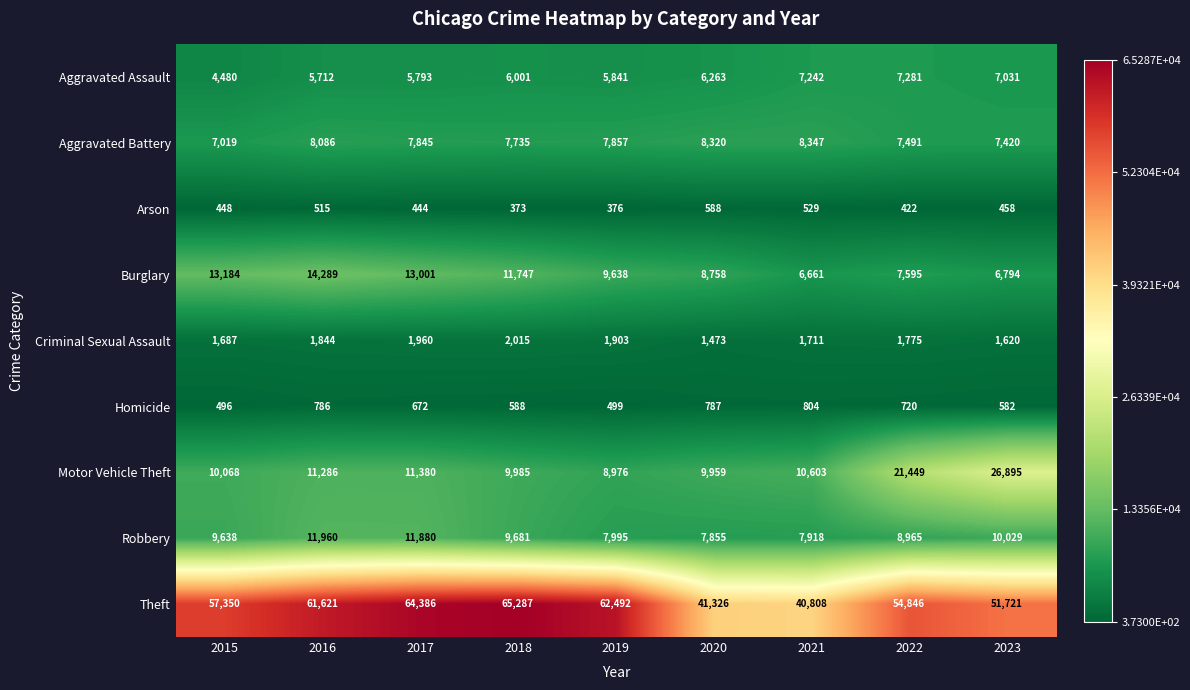

At which category does the chart reach its minimum across all series?

2018